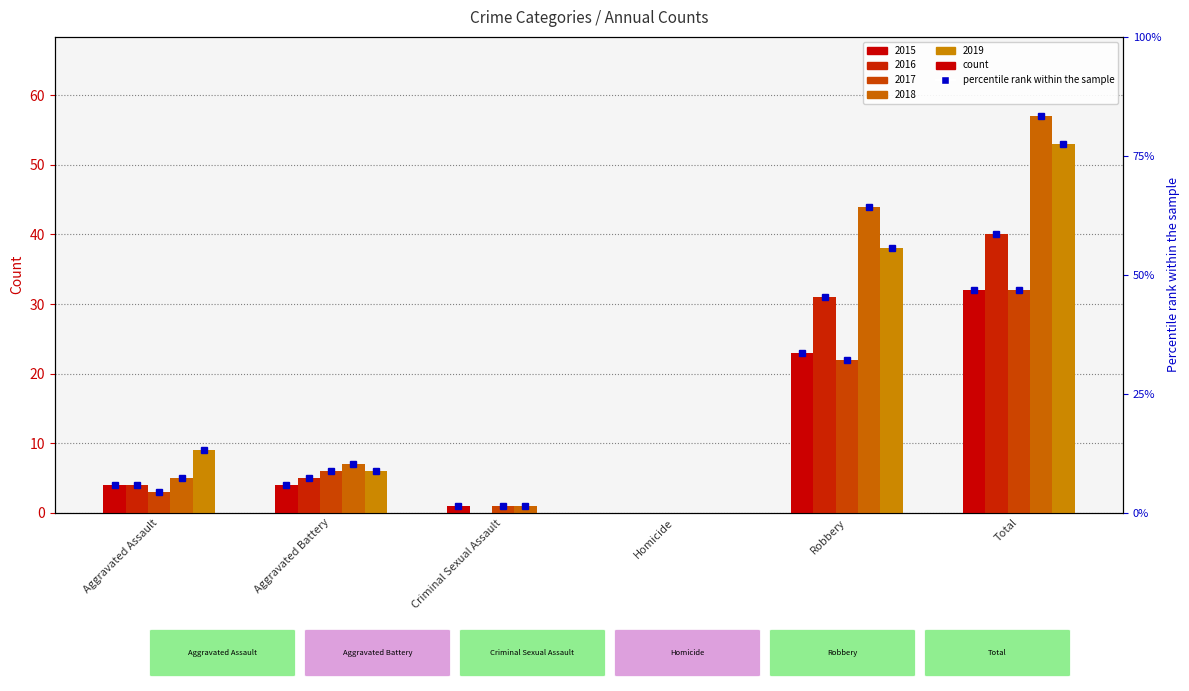

Which category has the highest value in the 2017 series?

Total